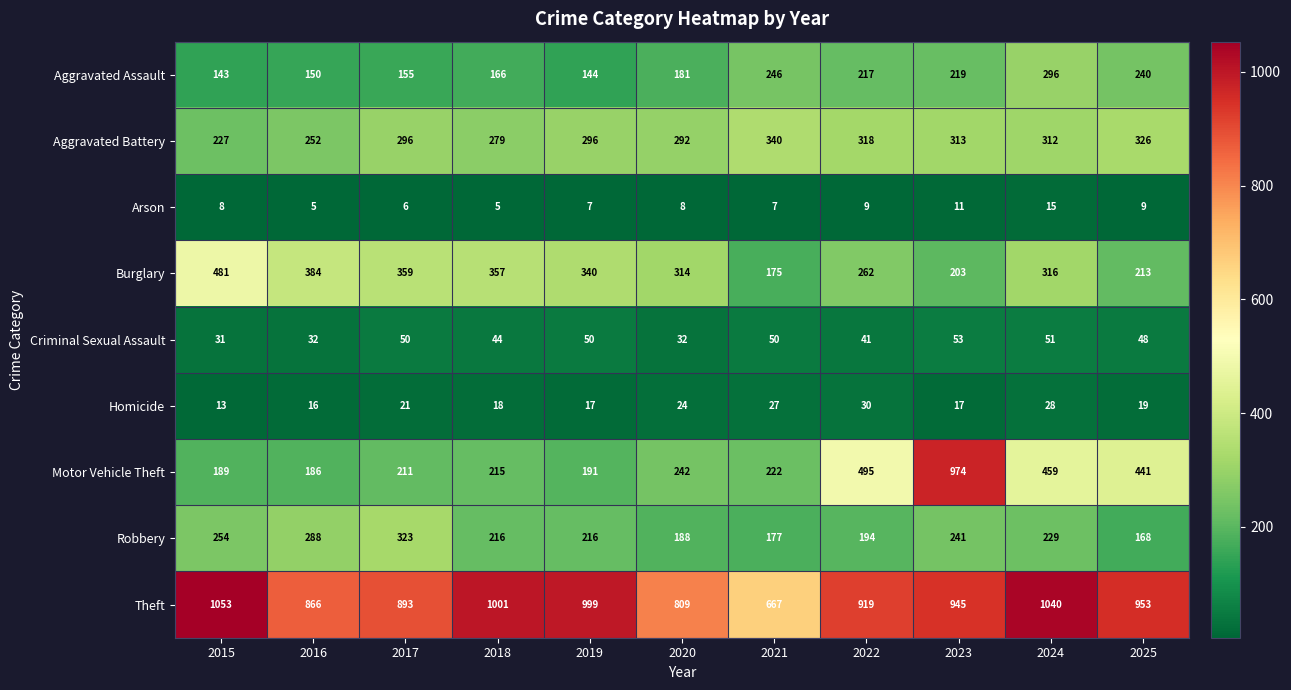

List the labels in order of Motor Vehicle Theft value, smallest first.

2016, 2015, 2019, 2017, 2018, 2021, 2020, 2025, 2024, 2022, 2023